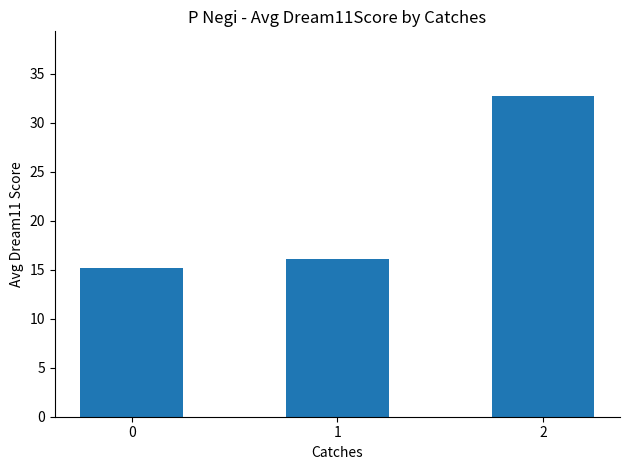

The value at 2 is 32.8. True or false?

True